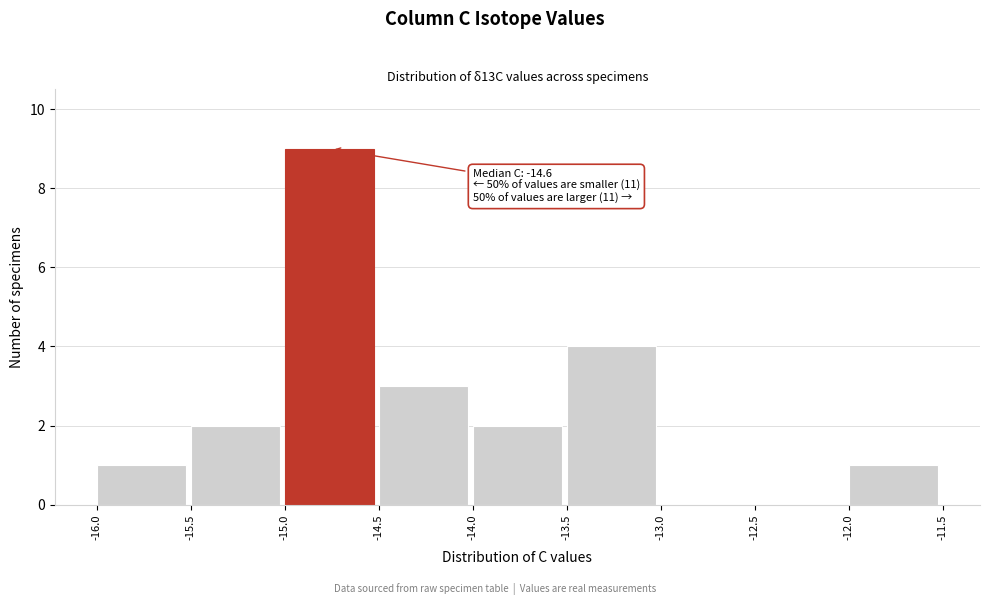

Which range on the x-axis has the tallest bar?

-15.0 to -14.5